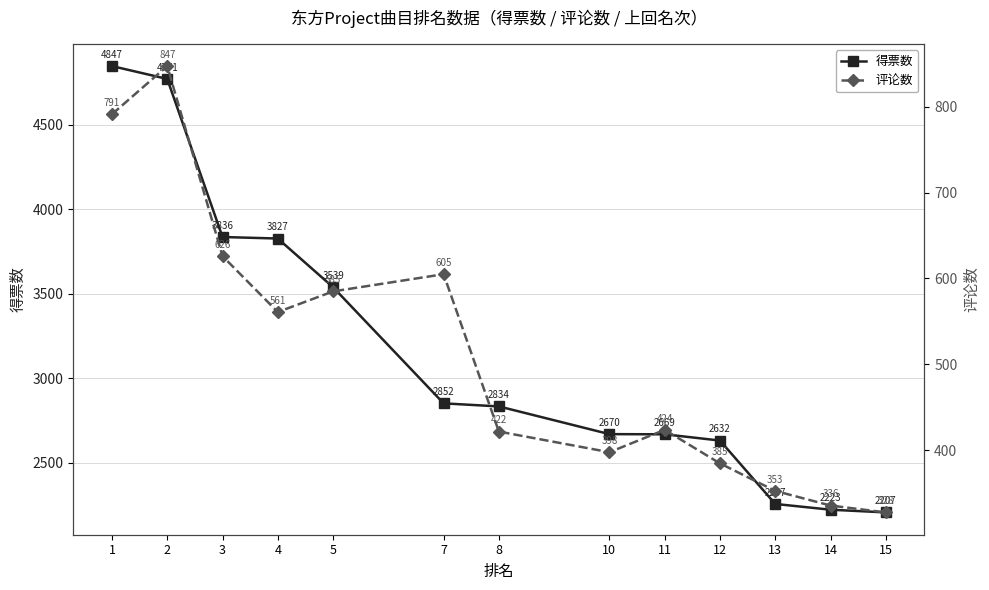

Rank the series by their maximum value, from highest to lowest.

得票数, 评论数